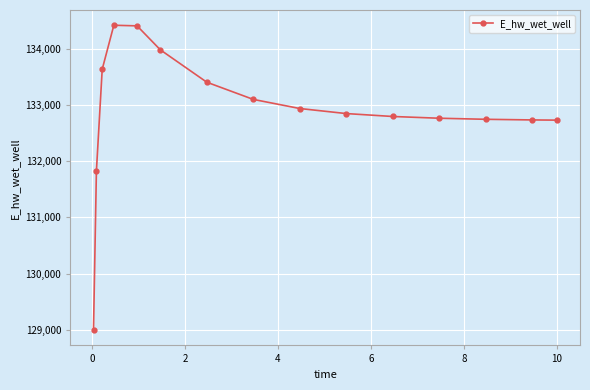

What is the smallest value displayed?

128992.7